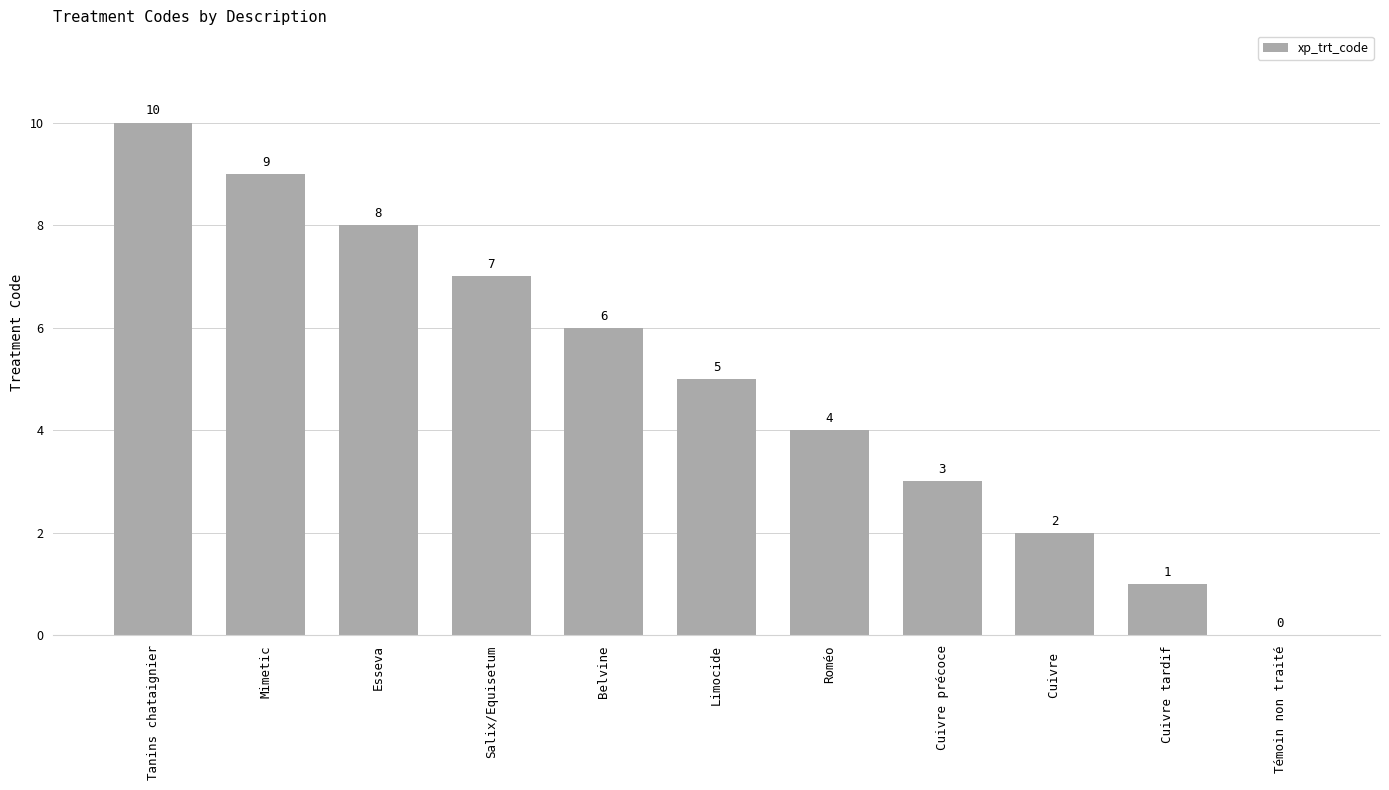

What is the sum of all values?

55